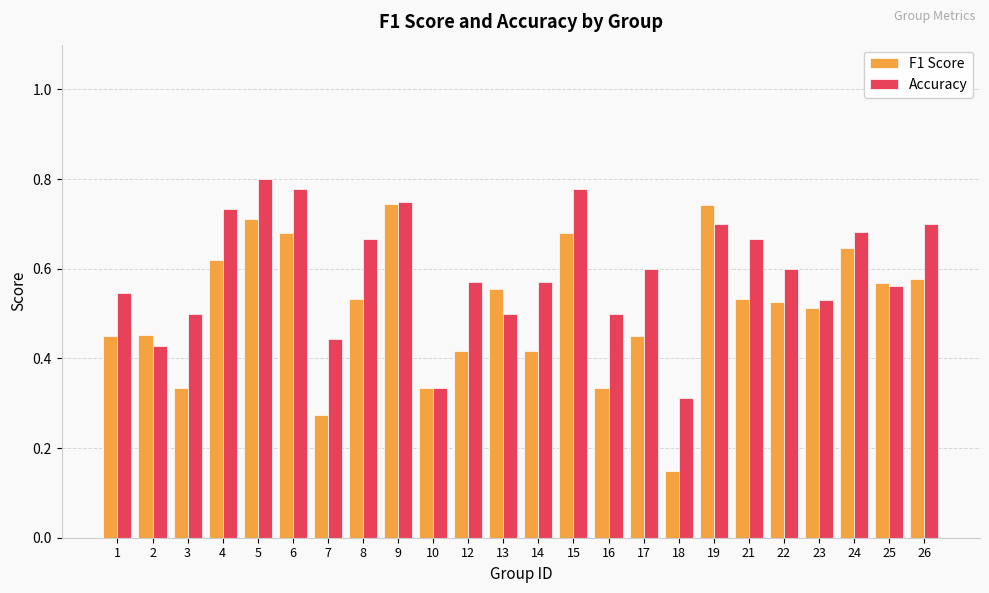

Rank the series by their maximum value, from lowest to highest.

F1 Score, Accuracy